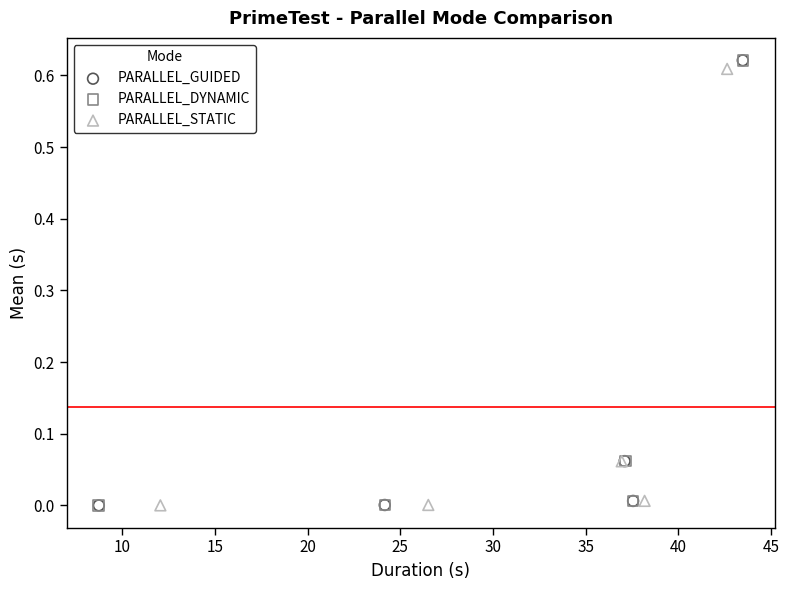

Which series has the widest spread of Y values?

PARALLEL_DYNAMIC